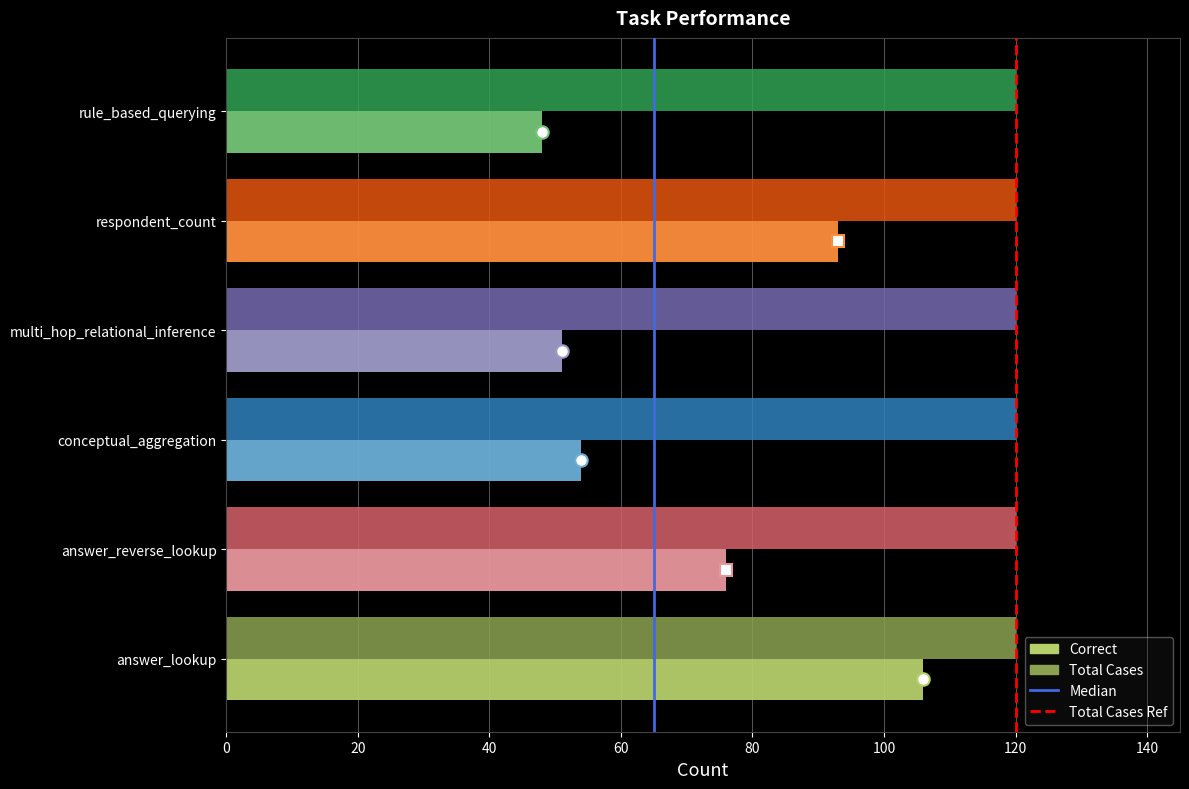

Is it true that Total Cases equals 43 at conceptual_aggregation?

False